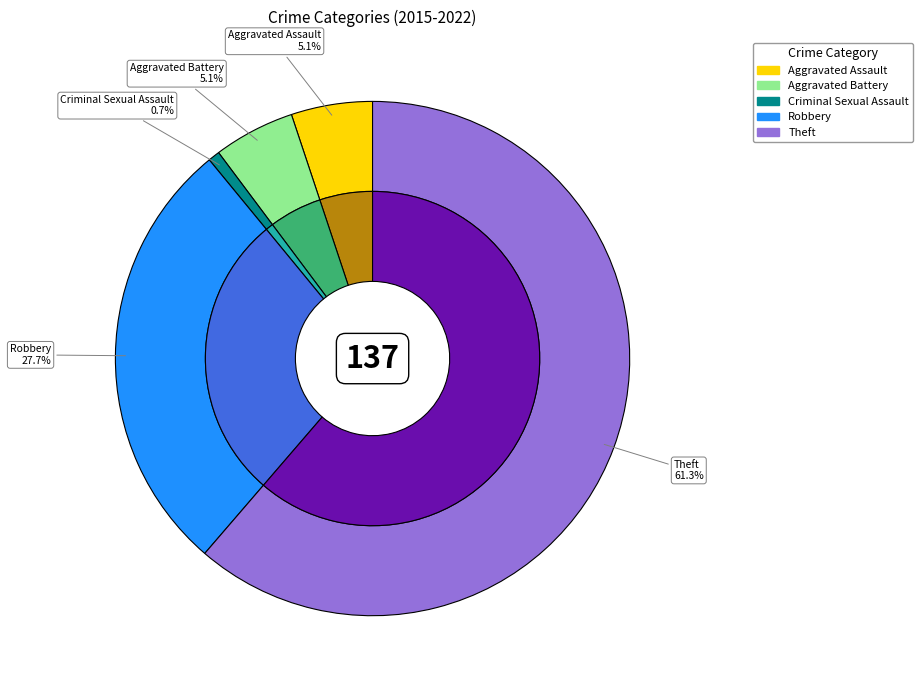

To the nearest percent, what portion does Theft represent?

61%